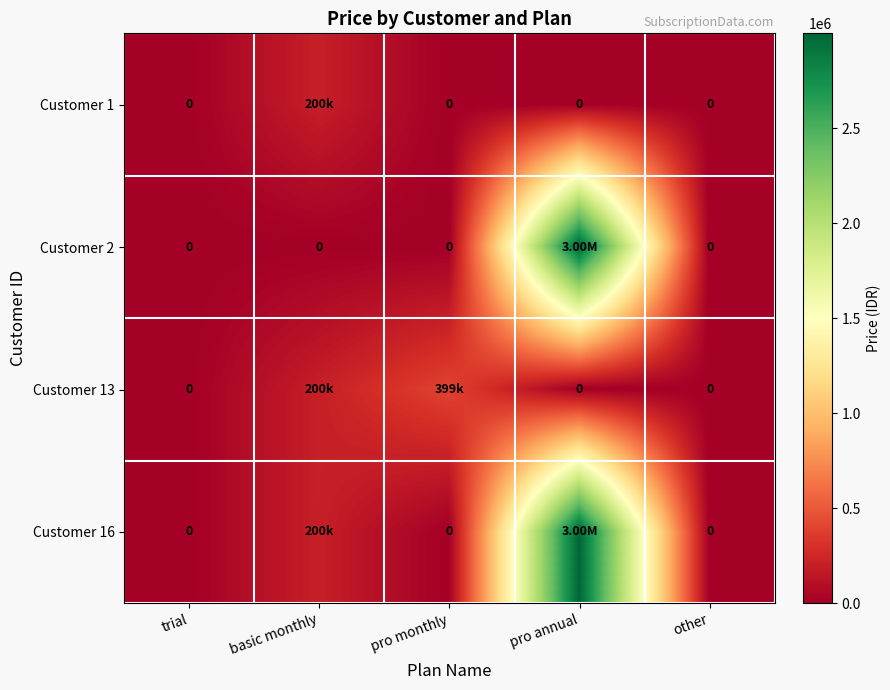

How many values in Customer 13 are above zero?

2